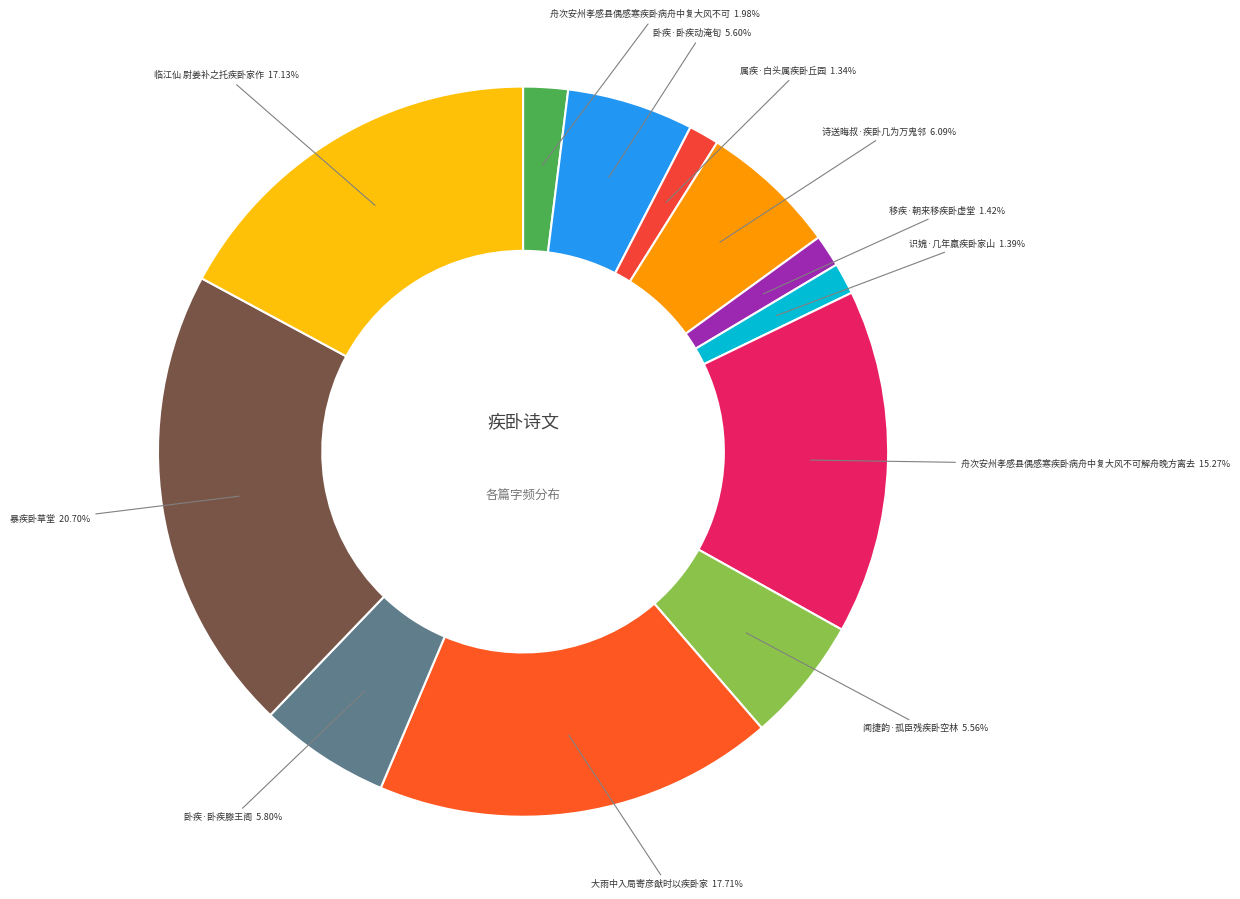

What percentage do 移疾·朝来移疾卧虚堂 and 卧疾·卧疾动淹旬 together represent?

7.0%